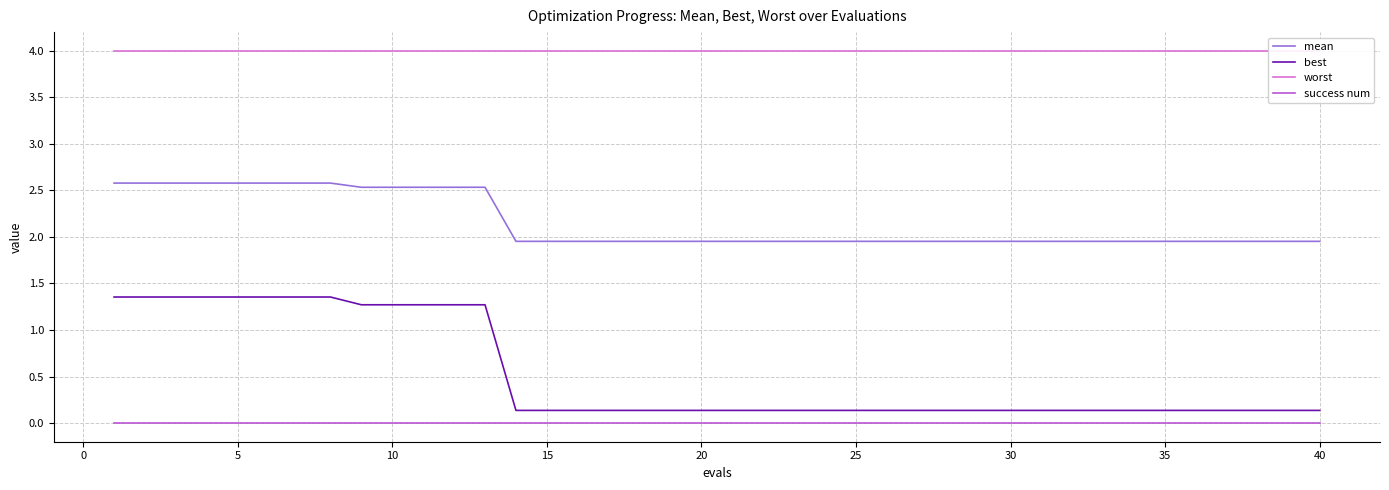

What is the greatest value displayed?

4.0